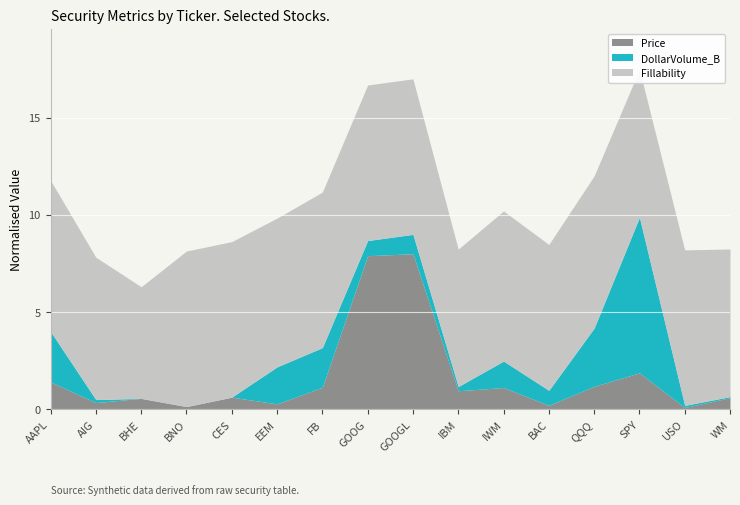

Count the number of categories in the chart.

16